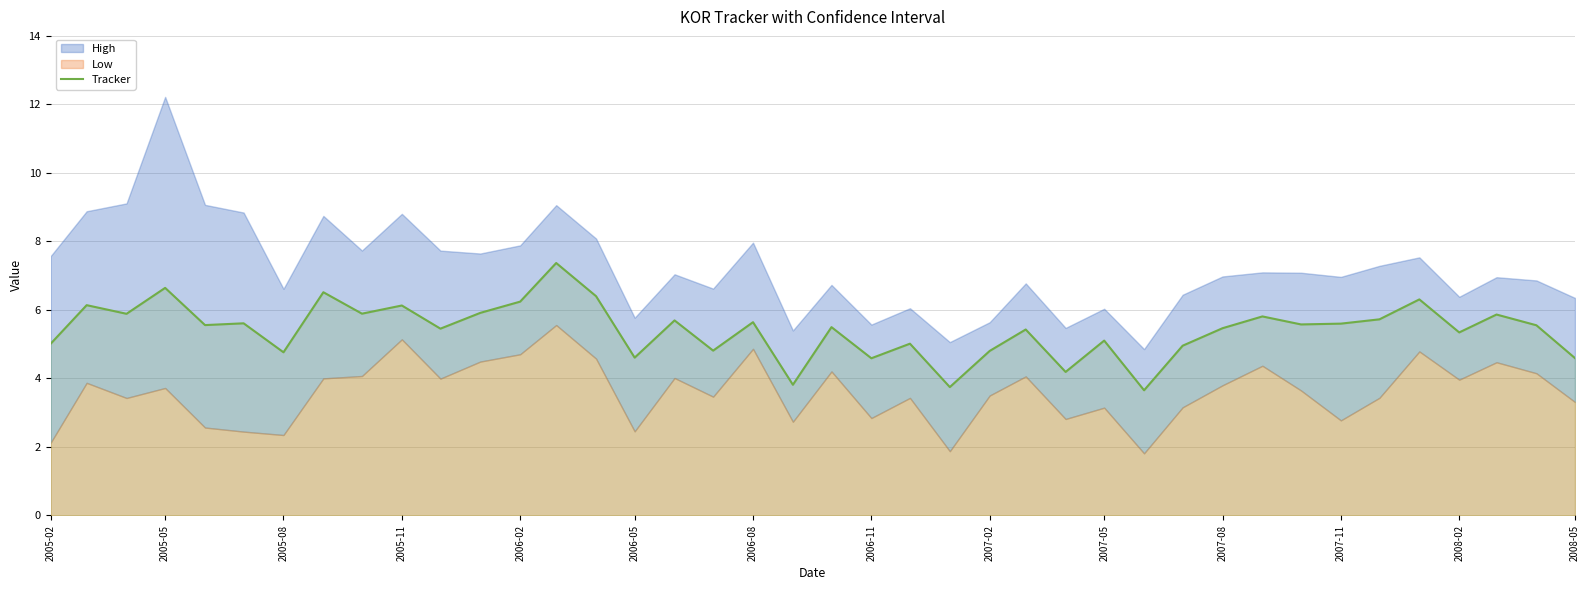

Reading left to right, what are all the values shown in this chart?

5.0	6.1	5.9	6.6	5.6	5.6	4.8	6.5	5.9	6.1	5.5	5.9	6.2	7.4	6.4	4.6	5.7	4.8	5.6	3.8	5.5	4.6	5.0	3.7	4.8	5.4	4.2	5.1	3.7	5.0	5.5	5.8	5.6	5.6	5.7	6.3	5.3	5.9	5.6	4.6